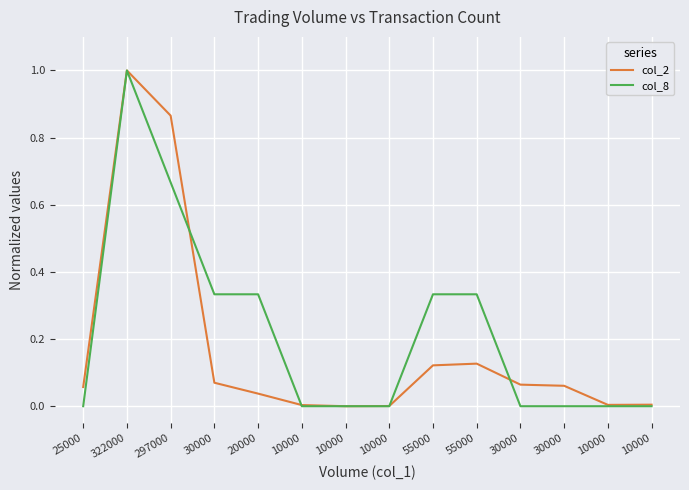

Which series ends up on top after the final intersection of col_8 and col_2?

col_2